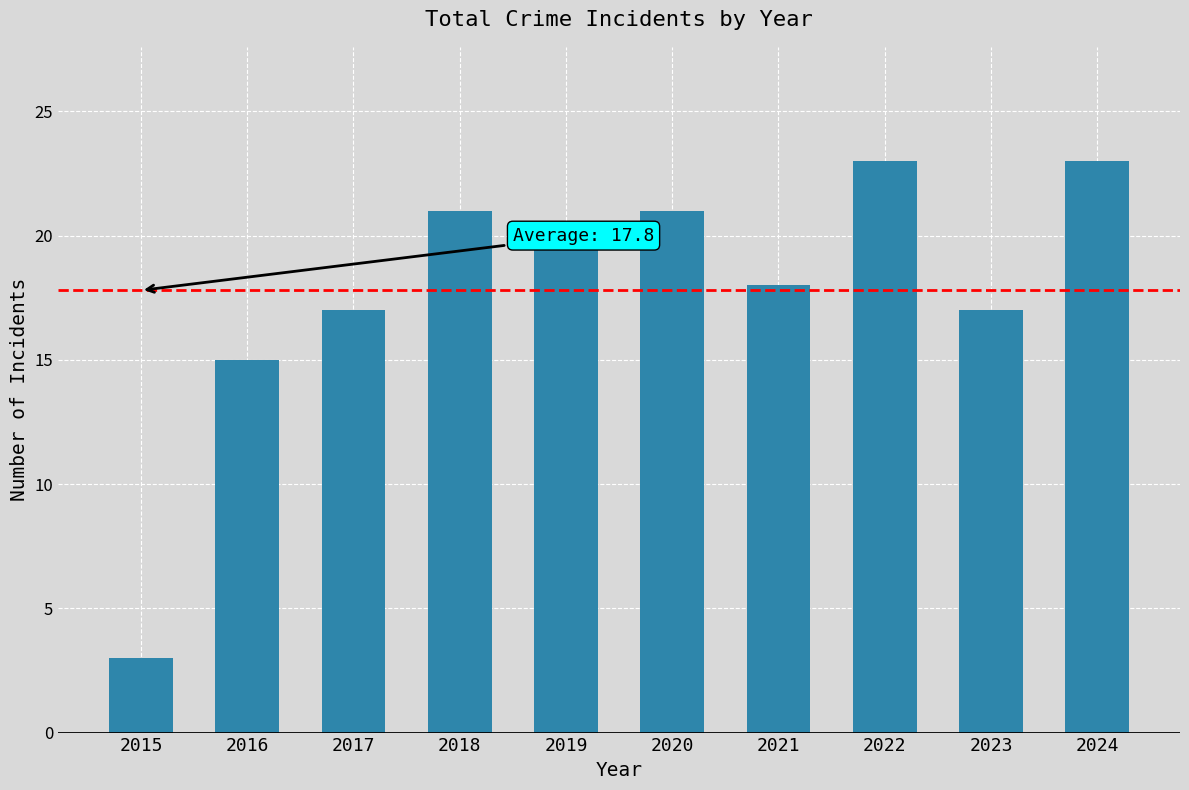

Reading right to left, what are all the values shown in this chart?

23	17	23	18	21	20	21	17	15	3